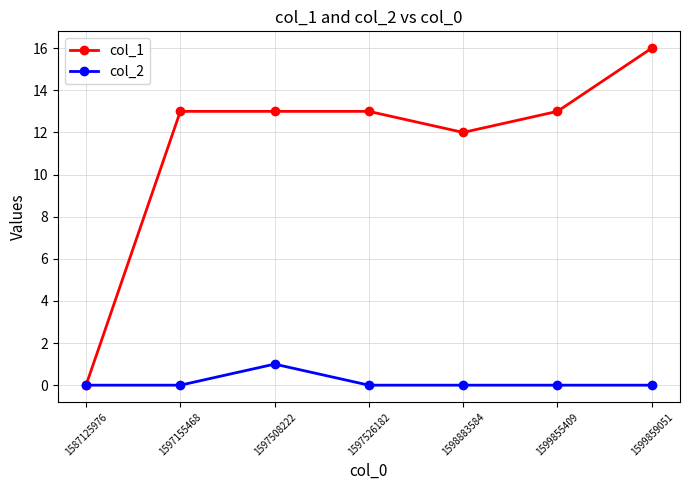

What is the sum of all col_1 values?

80